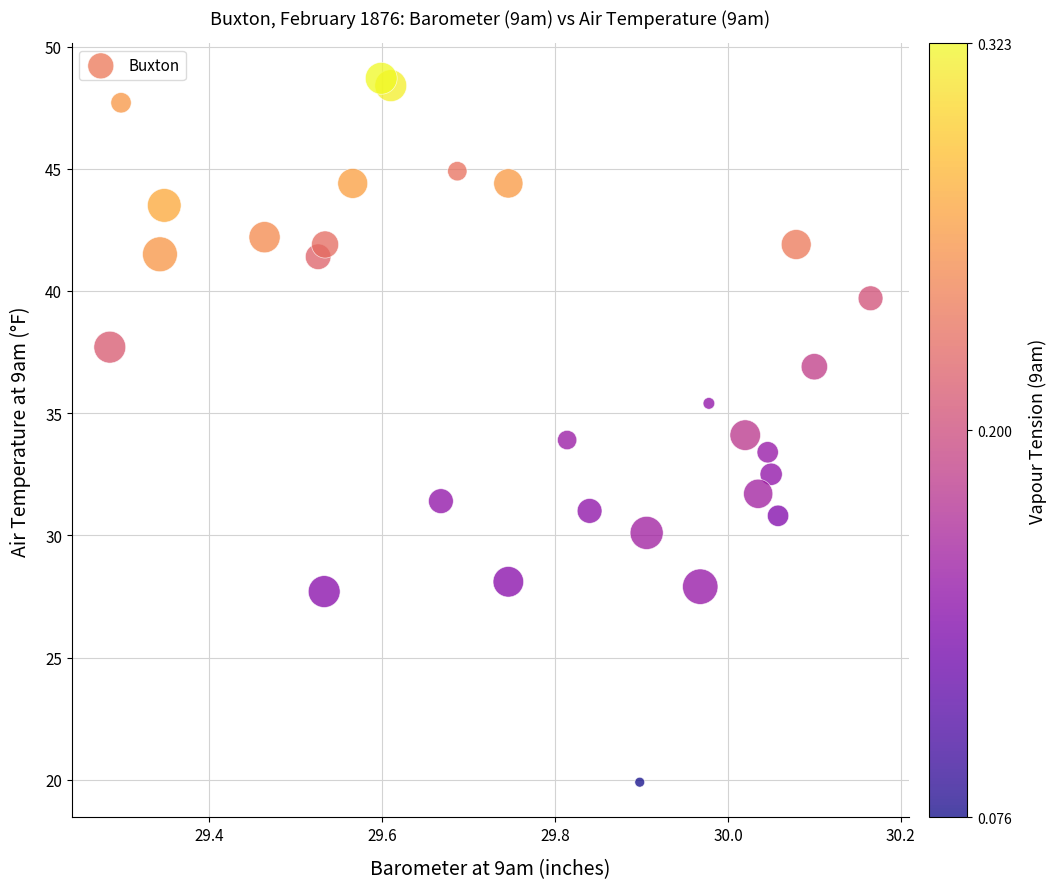

What is the range of Y values (max minus min)?

28.8